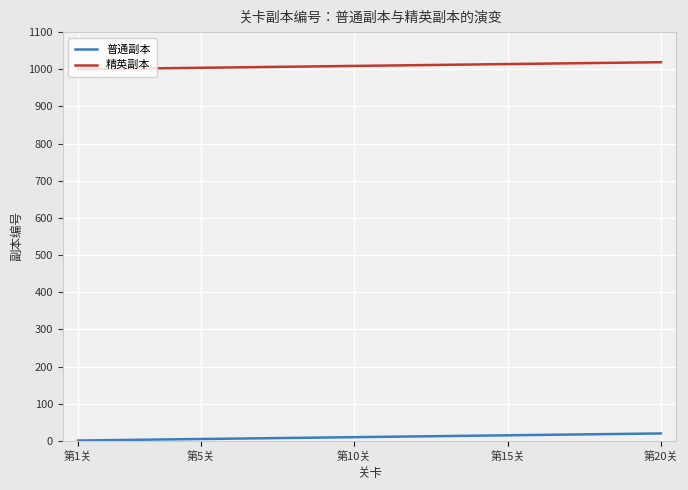

List the series in order of their overall mean, highest first.

精英副本, 普通副本